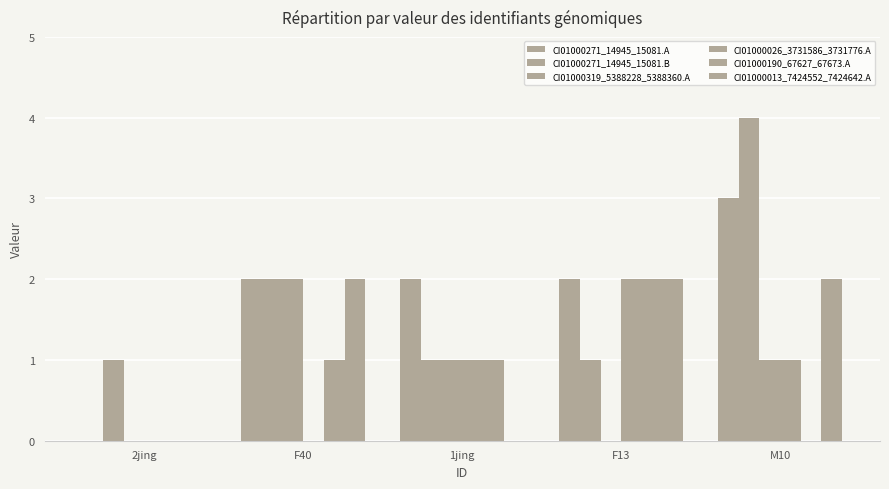

What is the label of the 5th bar from the left?

M10